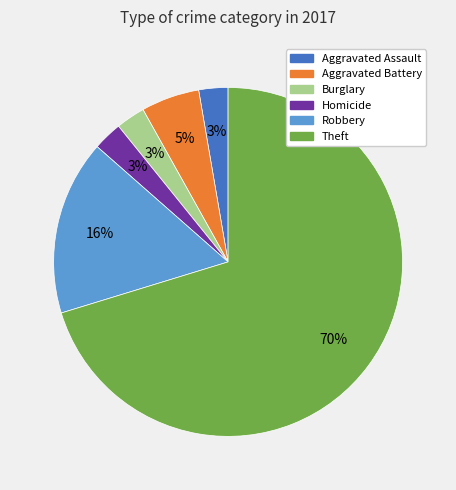

How many segments does this pie chart have?

6